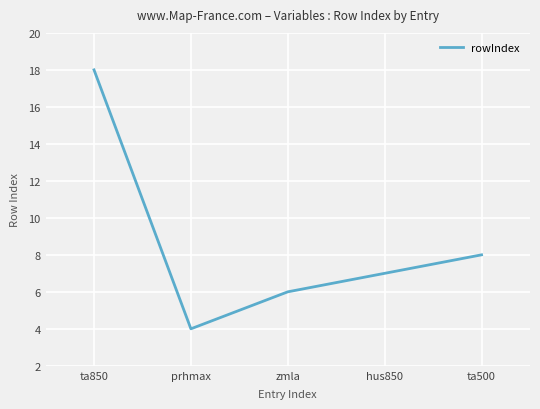

What is the ratio of the value at ta500 to the value at hus850?

1.1